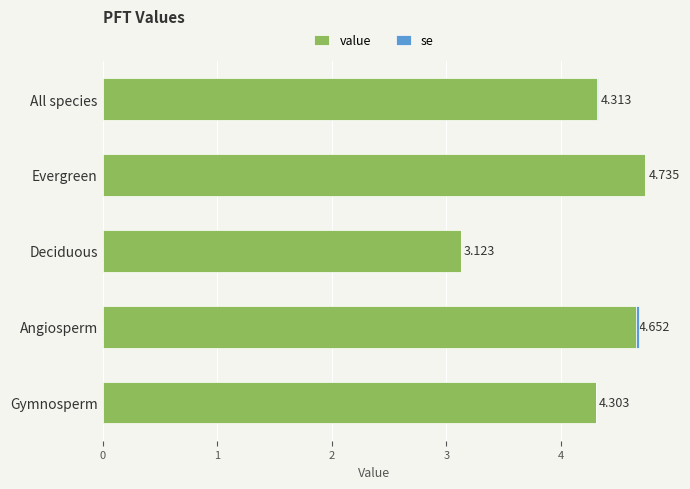

Where is value nearest to the value 3?

Deciduous